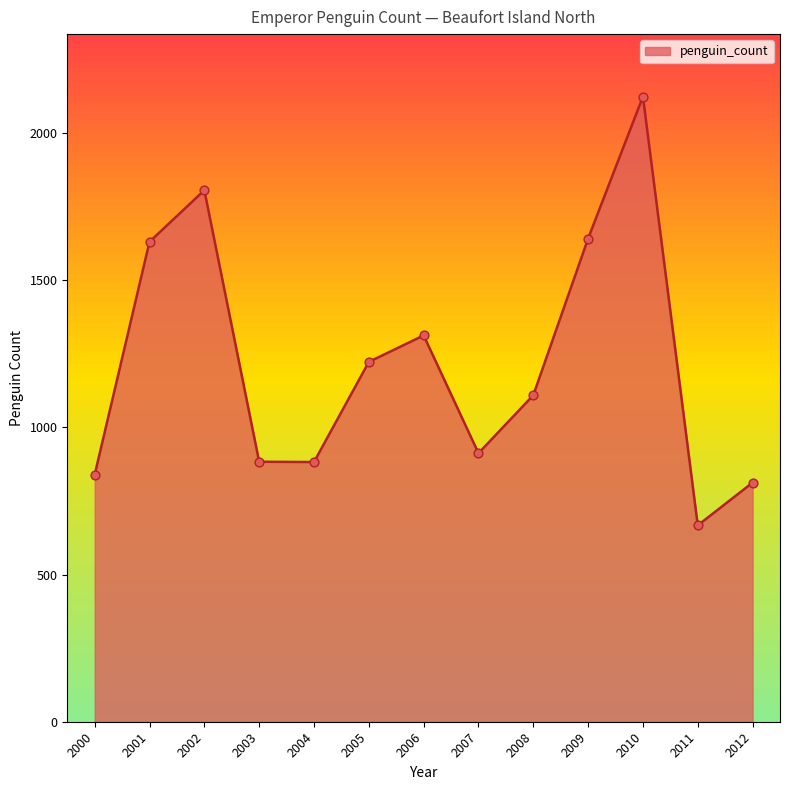

Which has a higher value, 2007 or 2006?

2006